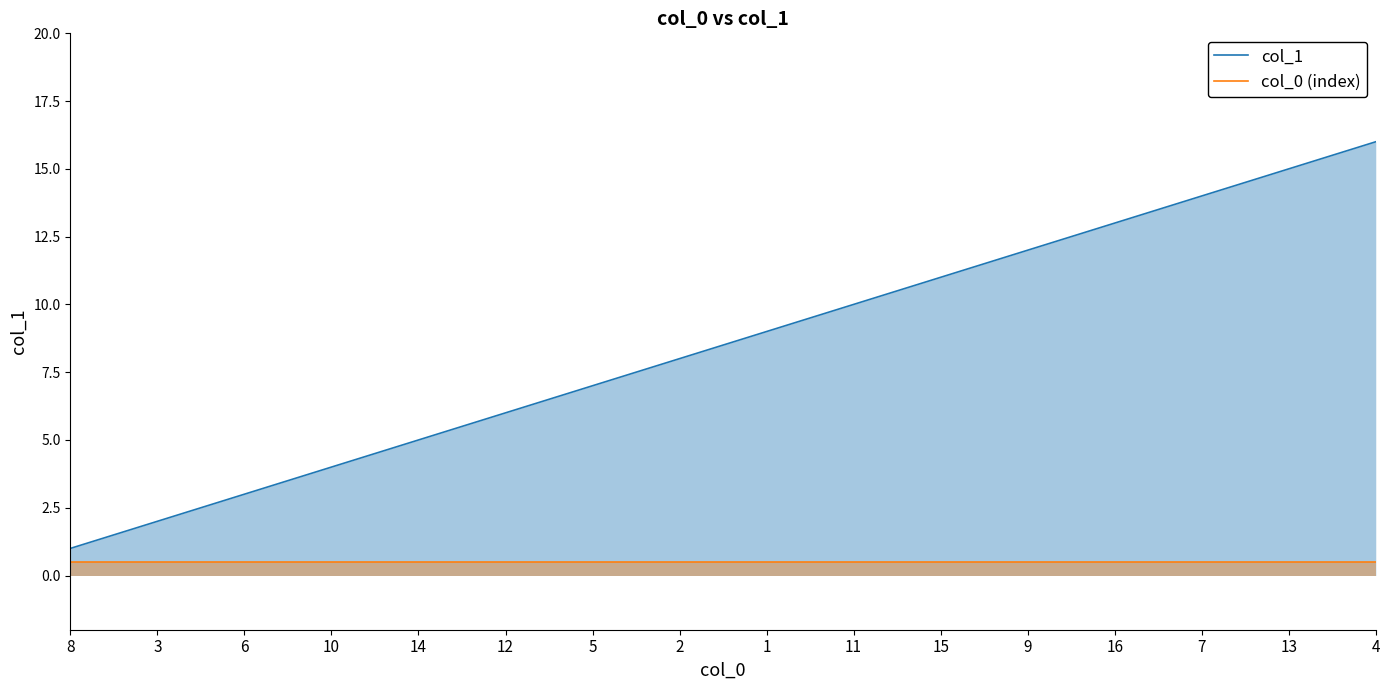

How many series are shown in this chart?

2